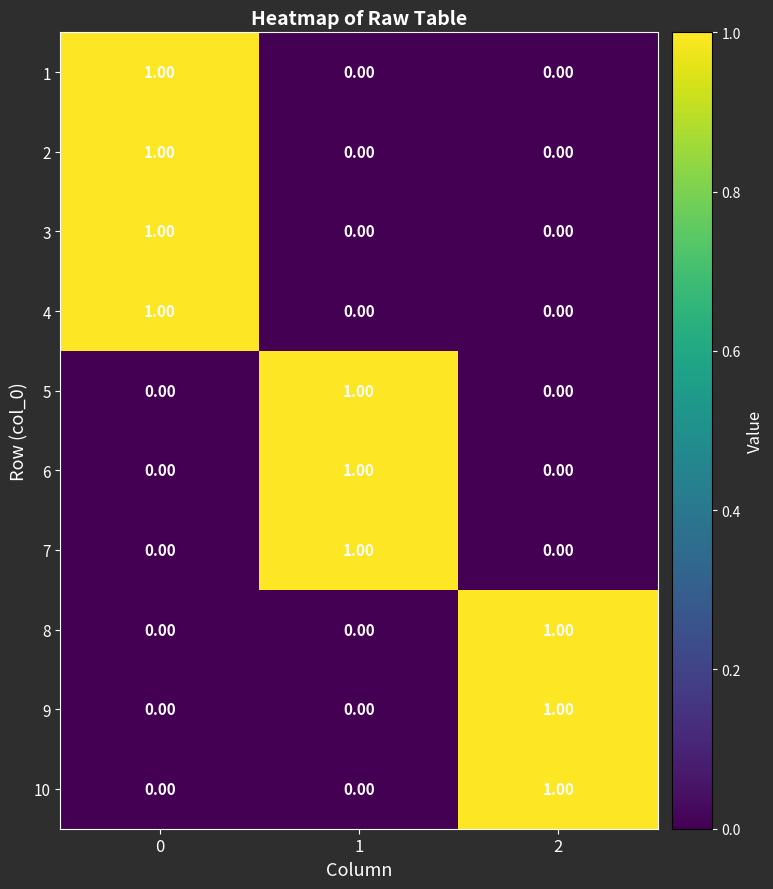

Count the number of categories in the chart.

3